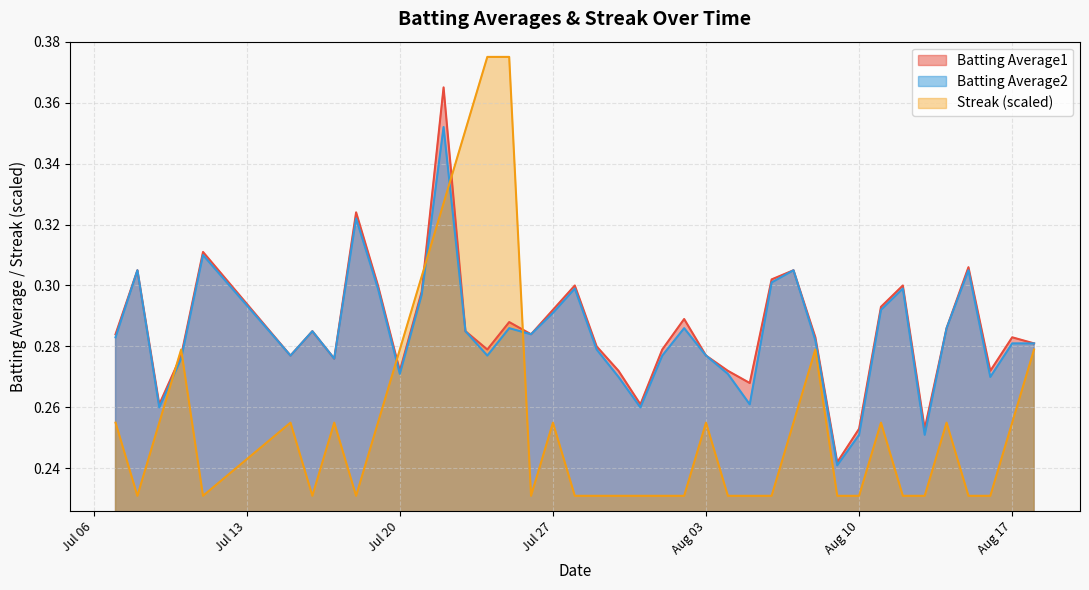

What is the difference between the second highest and second lowest values in the Batting Average1 series?

0.1